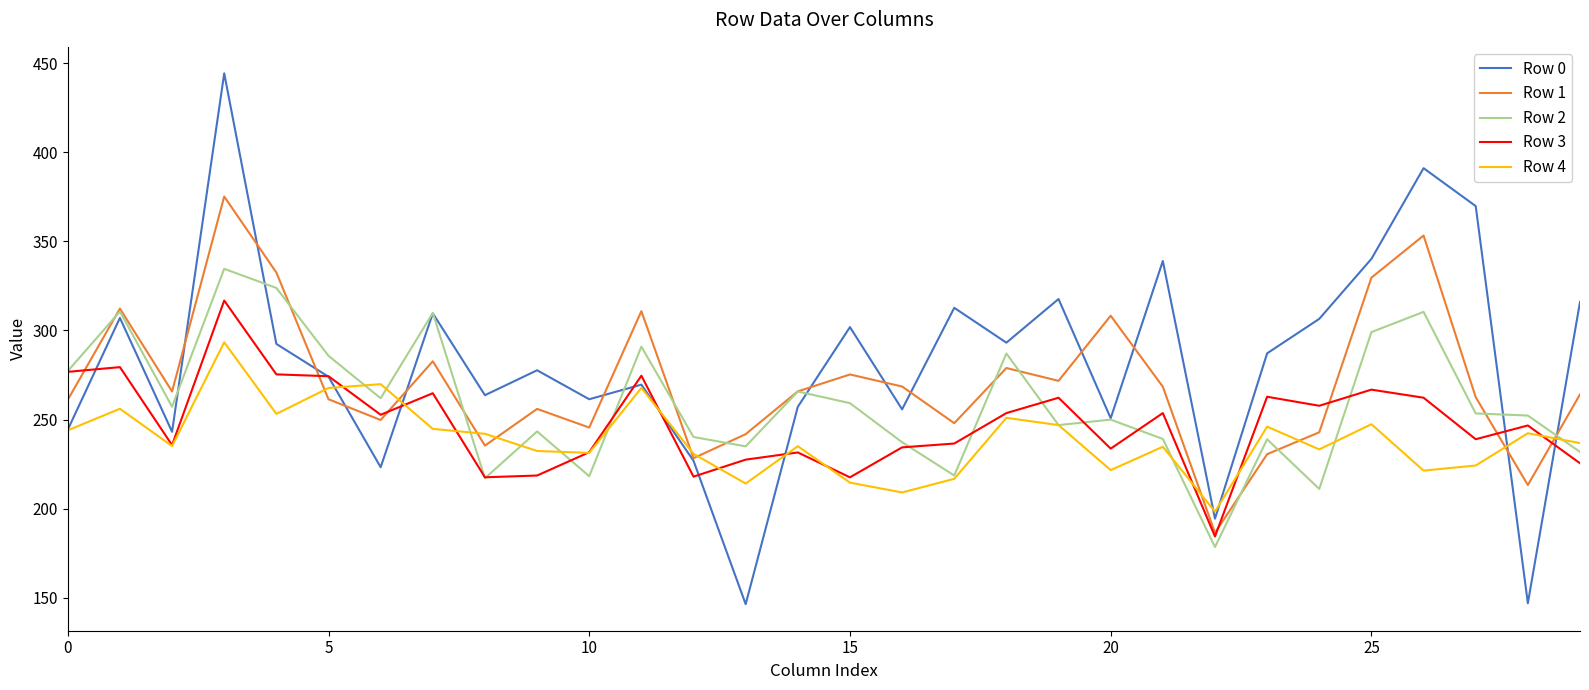

List the series in order of their peak value, lowest first.

Row 4, Row 3, Row 2, Row 1, Row 0